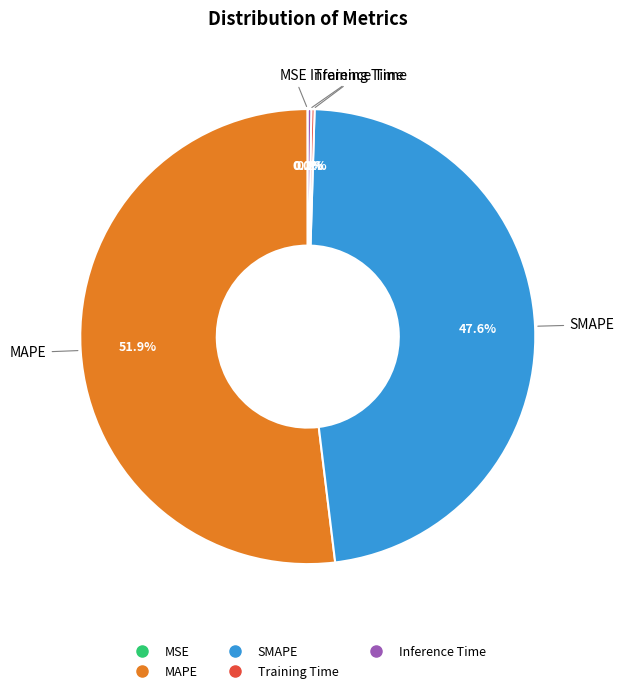

What is the largest slice in the pie chart?

MAPE